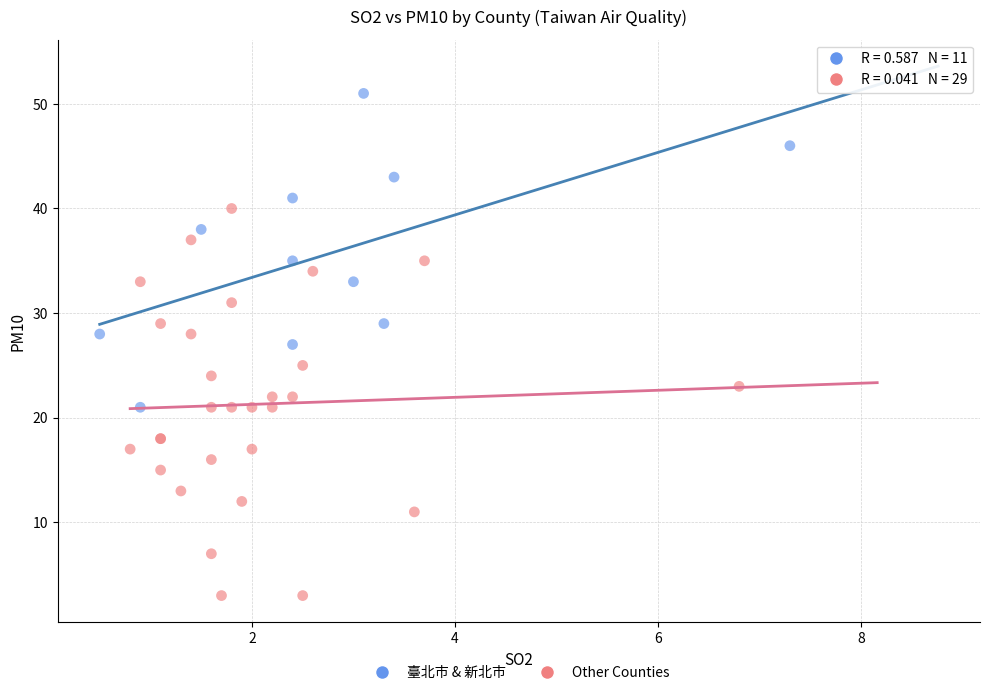

Which series contains the lowest Y value?

Other Counties